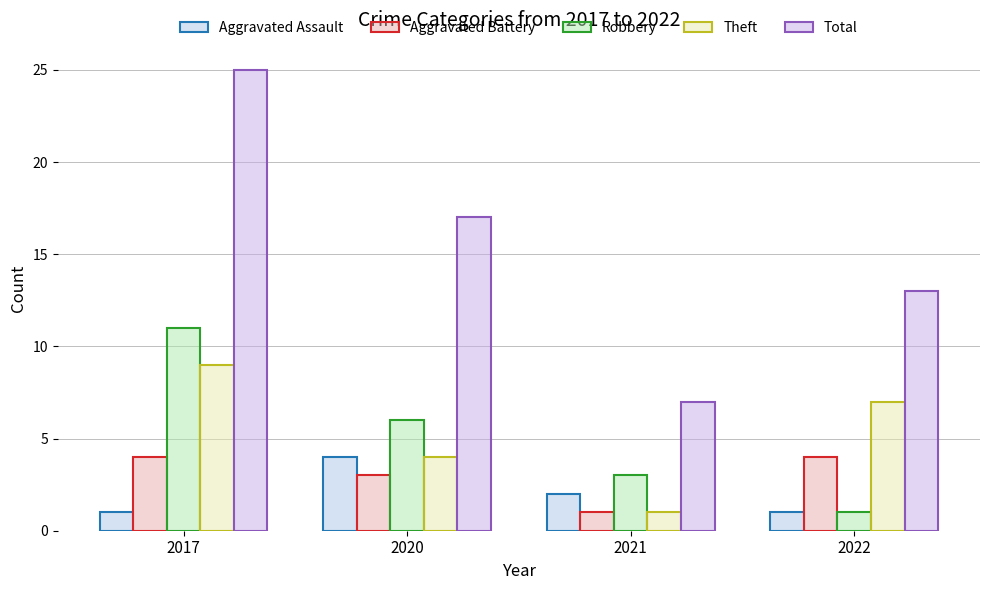

List the labels in order of Theft value, smallest first.

2021, 2020, 2022, 2017